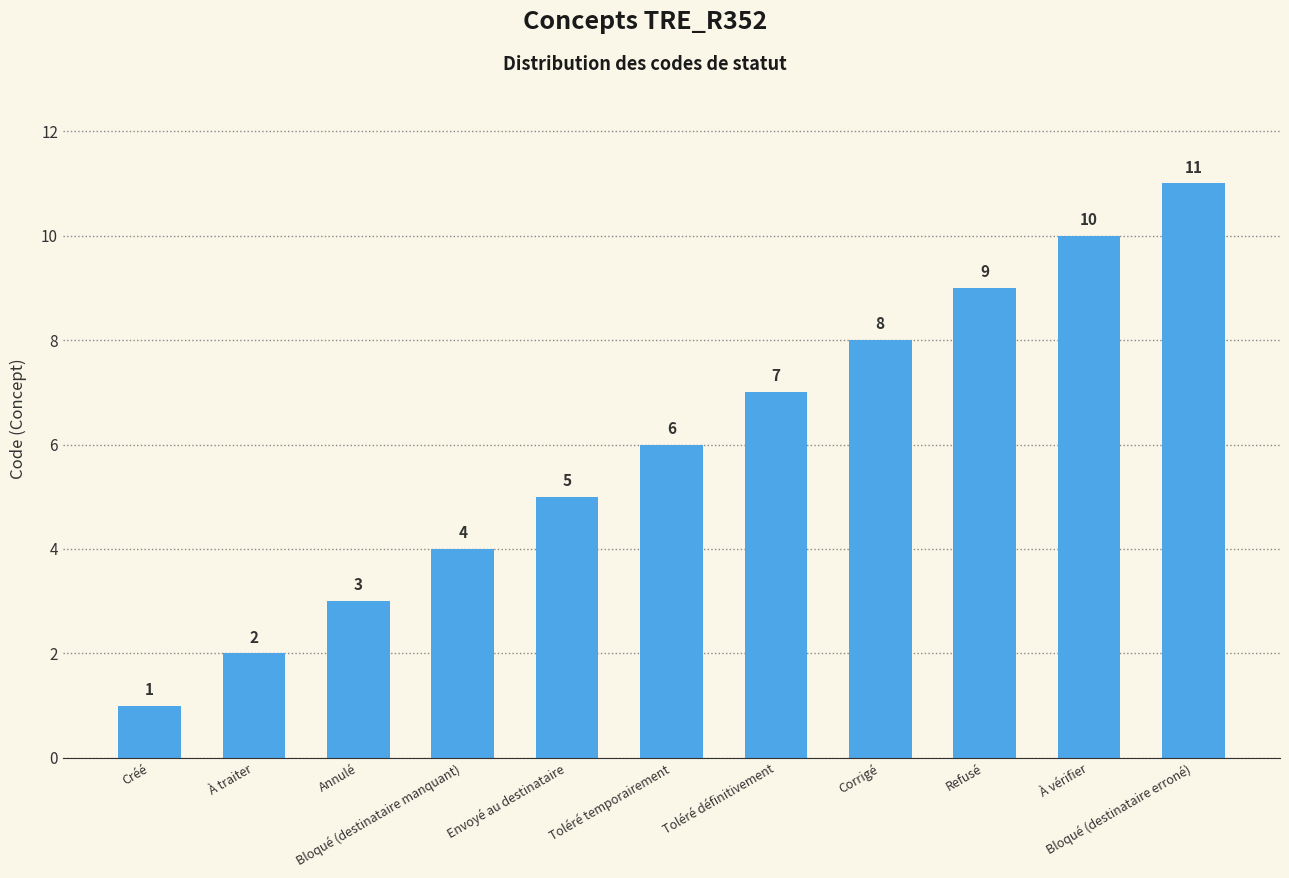

What is the label of the 2nd bar from the right?

À vérifier